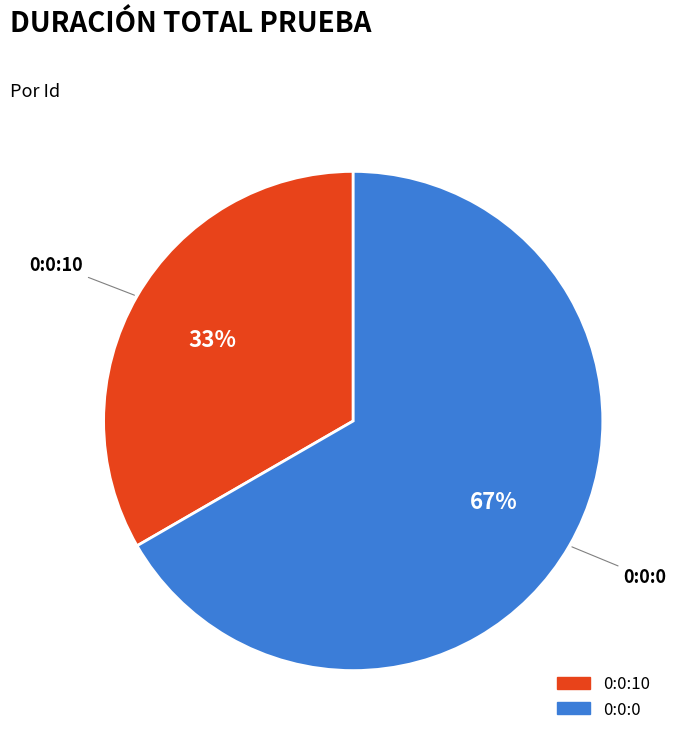

To the nearest percent, what percentage of the pie is 0:0:10?

33%